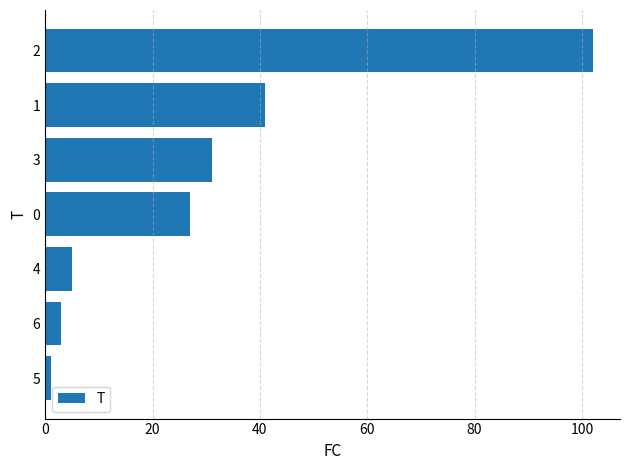

True or false: the data shows 1 at 5.

True